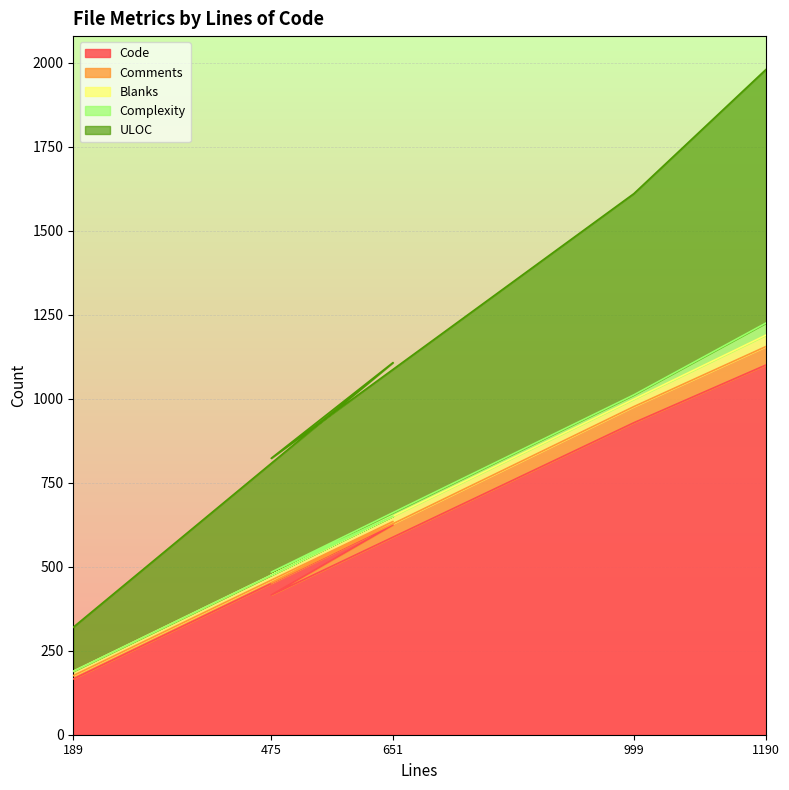

What is the sum of the Complexity values at 475 and 999?

22